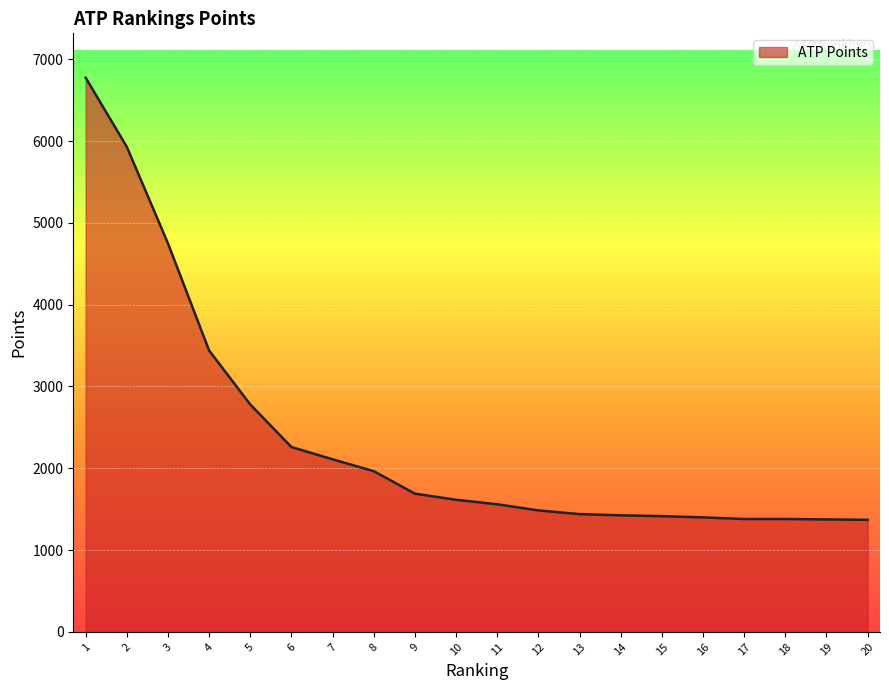

The value at 5 is 1700. True or false?

False